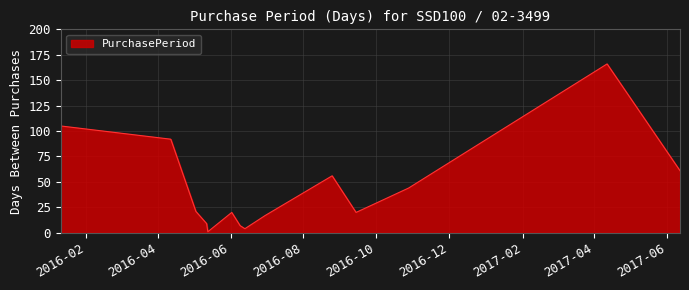

What is the greatest value displayed?

166